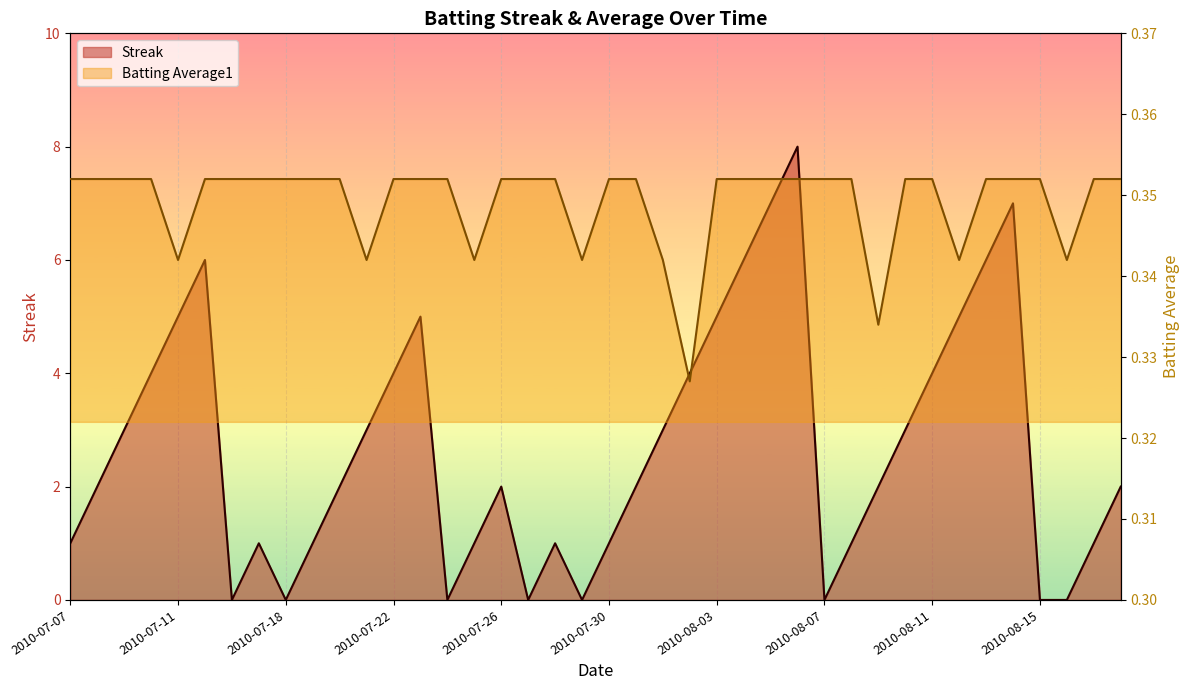

How many interior local valleys does the Streak series have?

6